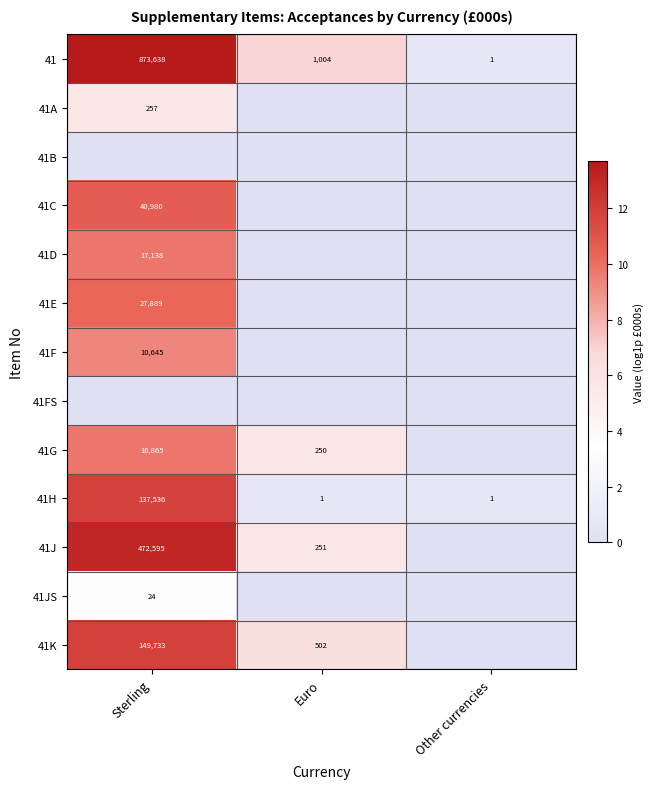

What is the spread (max minus min) of values at Euro?

6.9